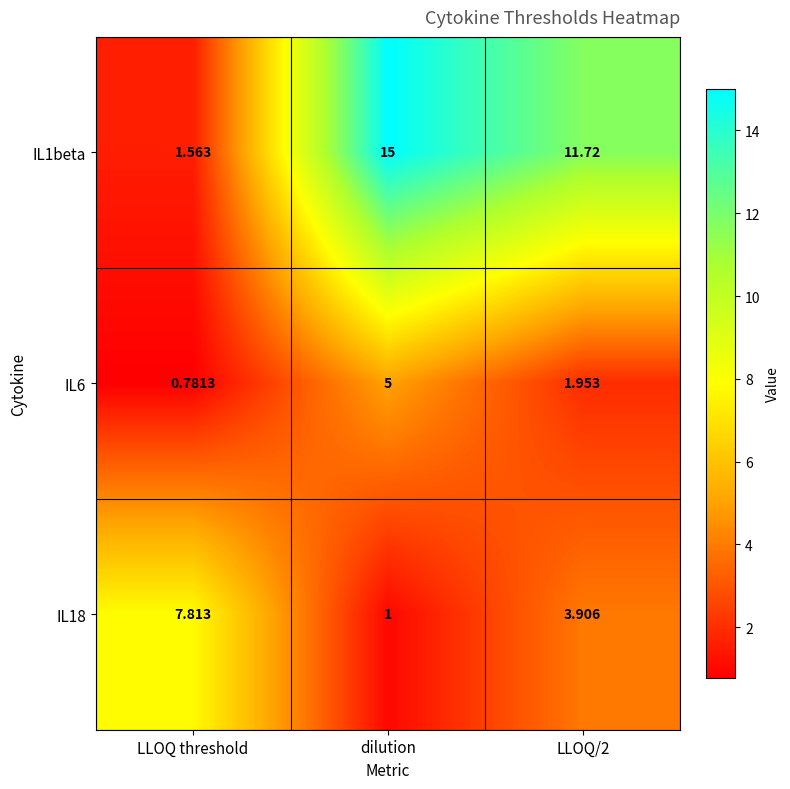

What is the total value across all series at LLOQ threshold?

10.2